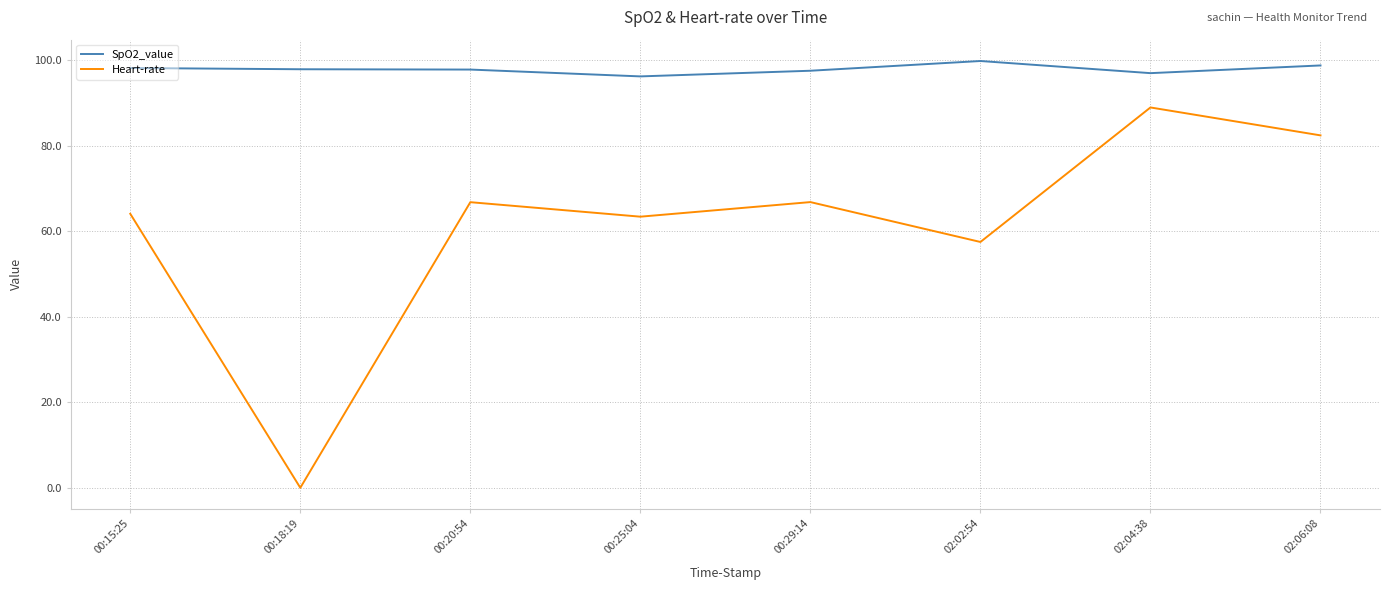

At which category is the sum across all series the highest?

02:04:38